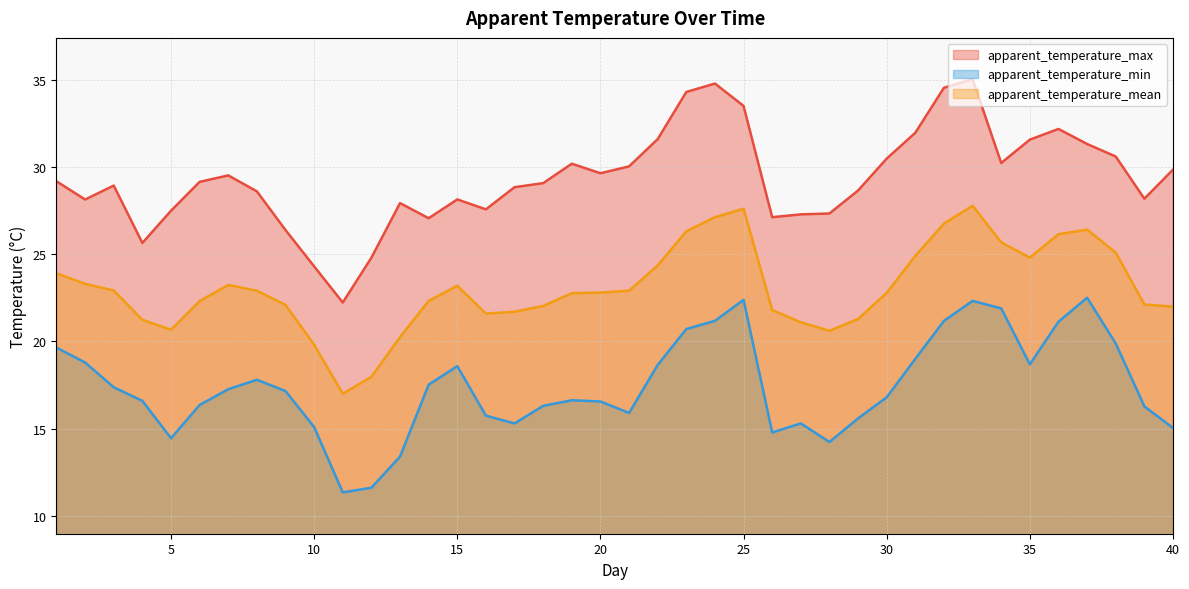

Where is the first local maximum for apparent_temperature_max?

3